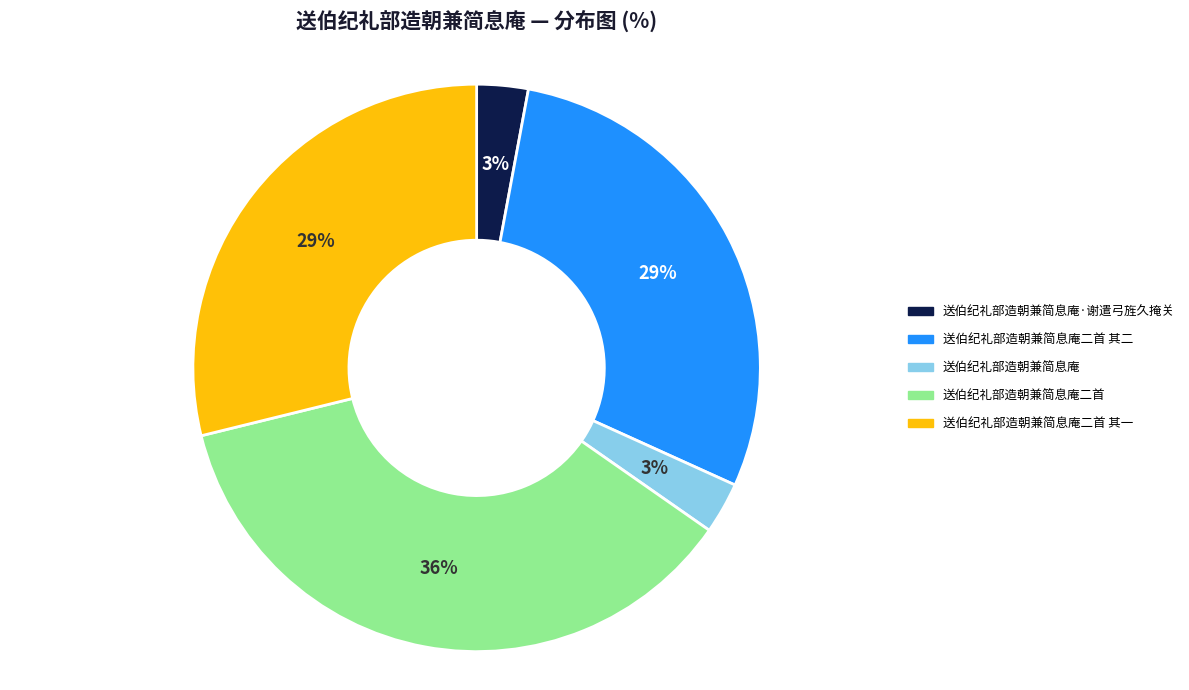

Does any single category account for the majority?

No